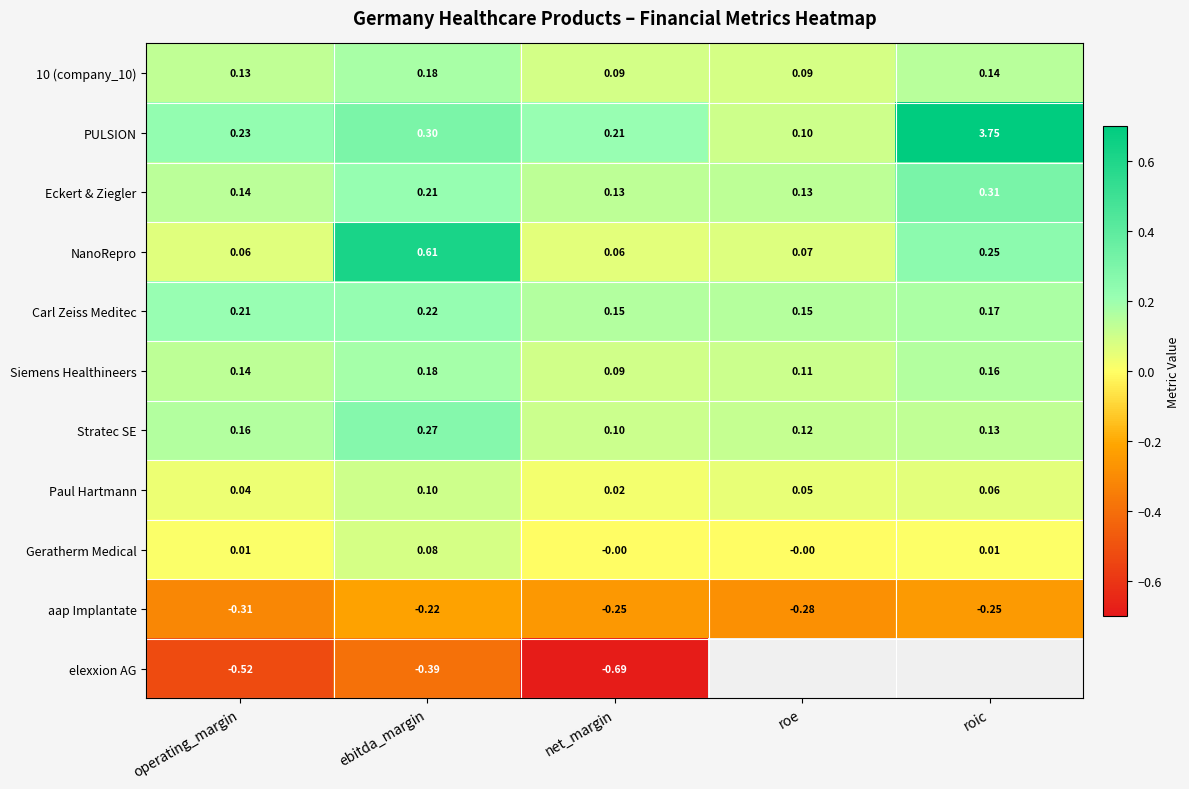

Is the value of Stratec SE at roic greater than the value of 10 (company_10) at net_margin?

Yes